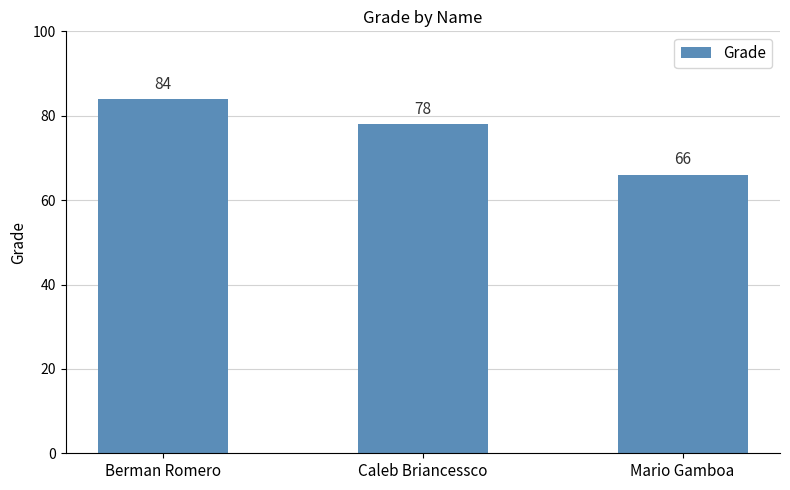

Where does the data first go above 78?

Berman Romero